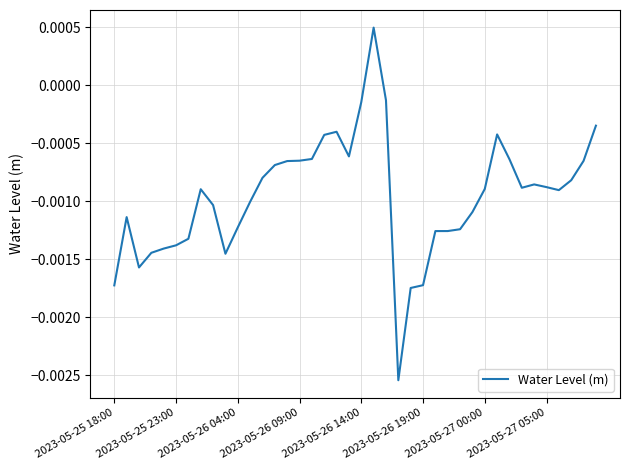

How many lines are shown in the chart?

1